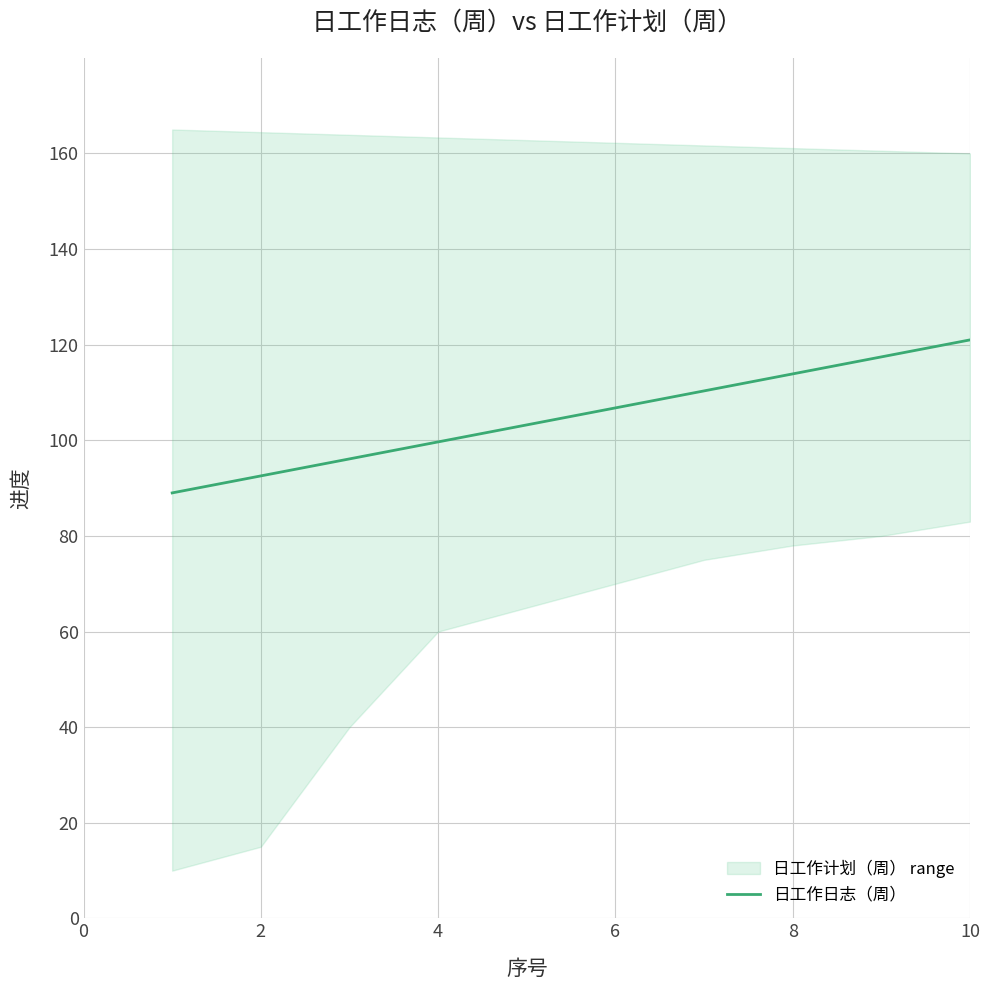

What is the lowest value of the 日工作日志（周） series?

89.0